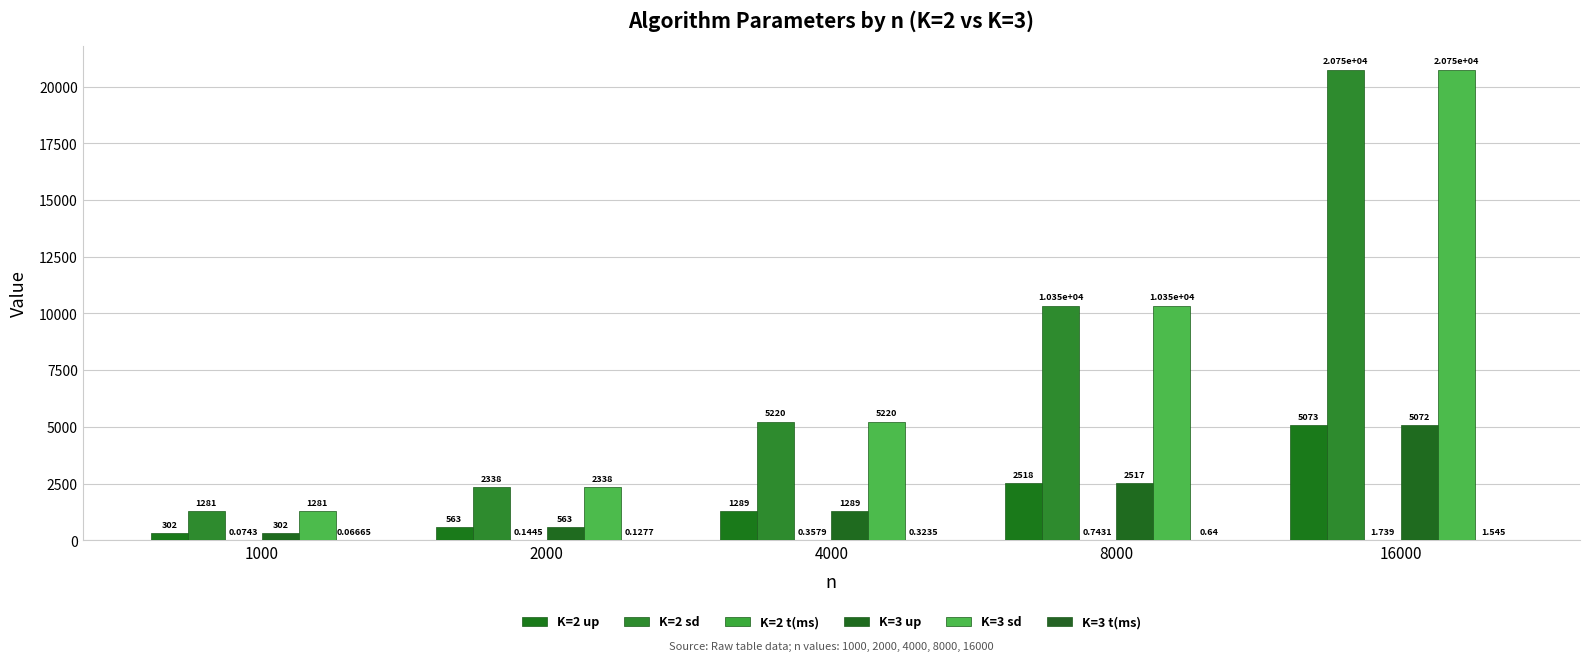

What is the smallest value displayed?

0.1